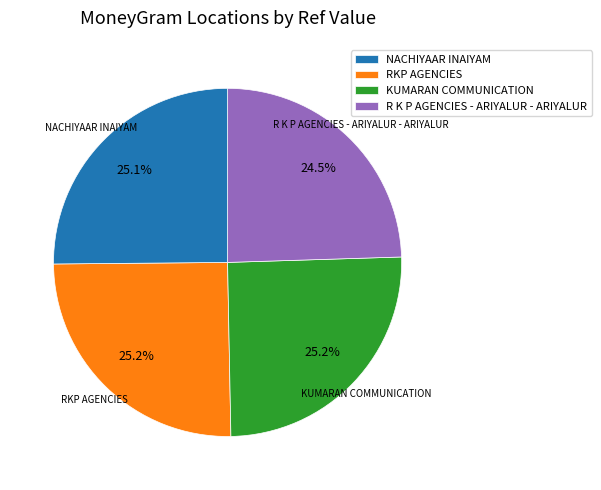

Which slice is the smallest?

R K P AGENCIES - ARIYALUR - ARIYALUR